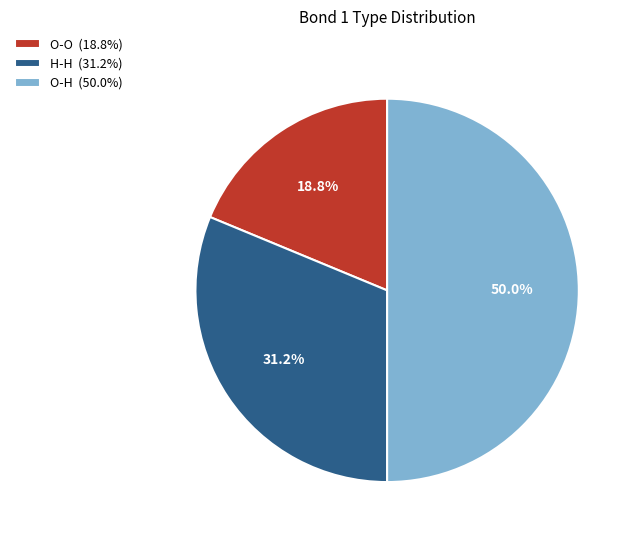

To the nearest percent, what portion does H-H represent?

31%